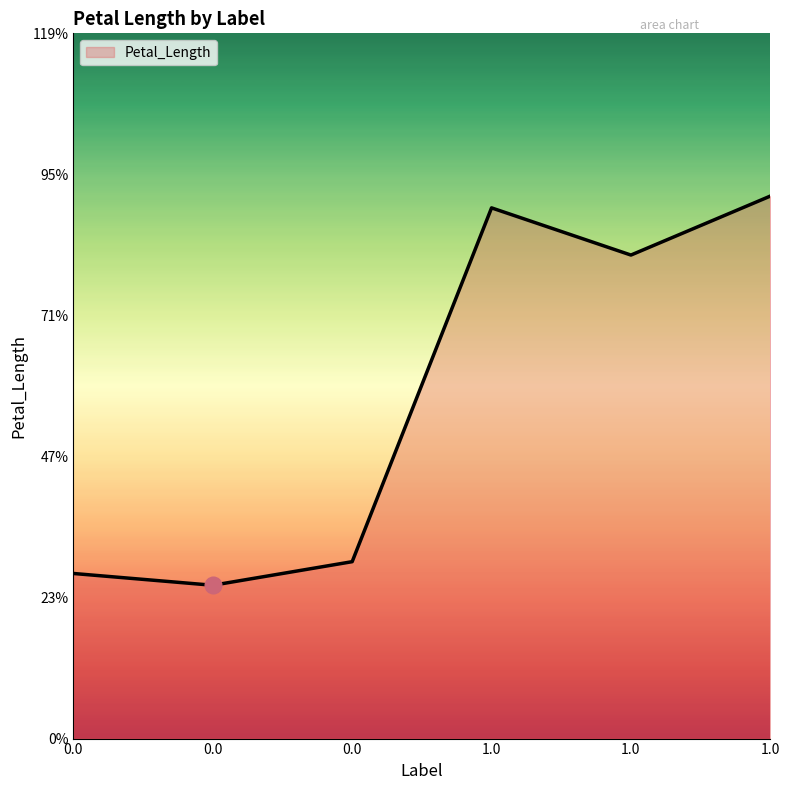

Which has a higher value, 1.0 or 0.0?

1.0